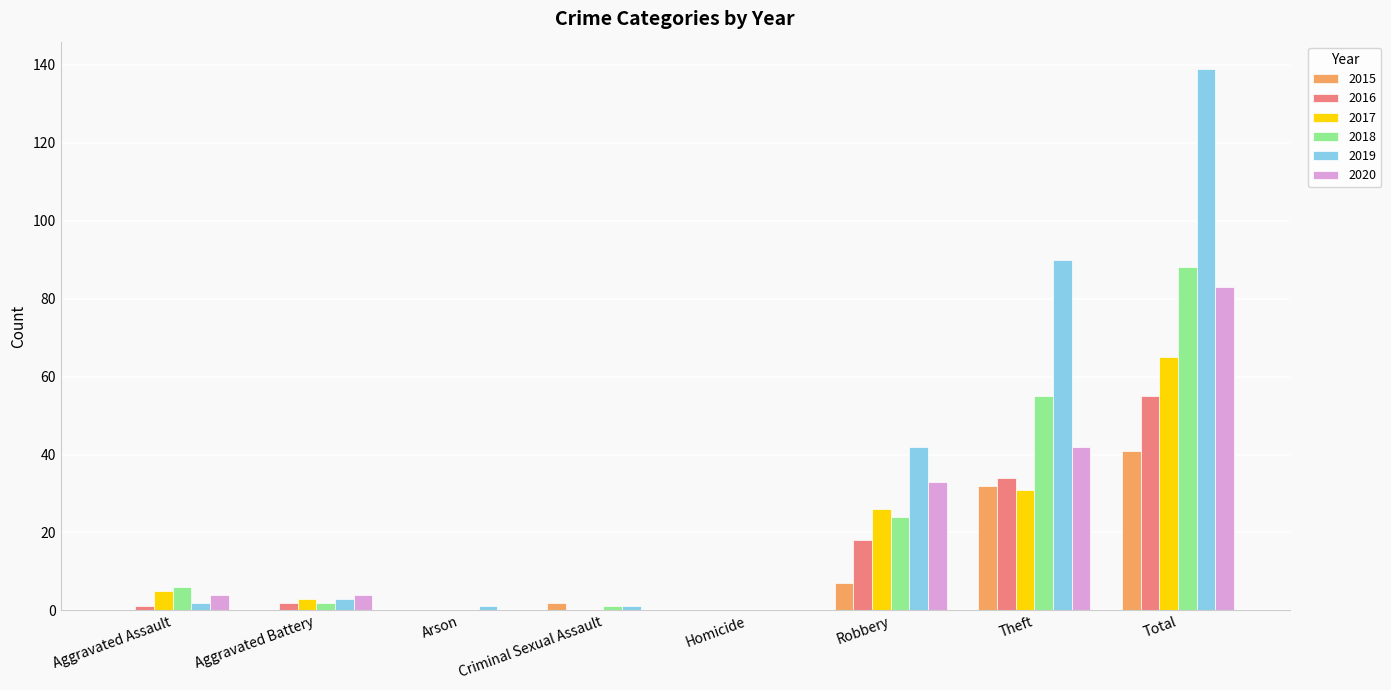

Are the bars grouped side by side (vs. stacked)?

Yes